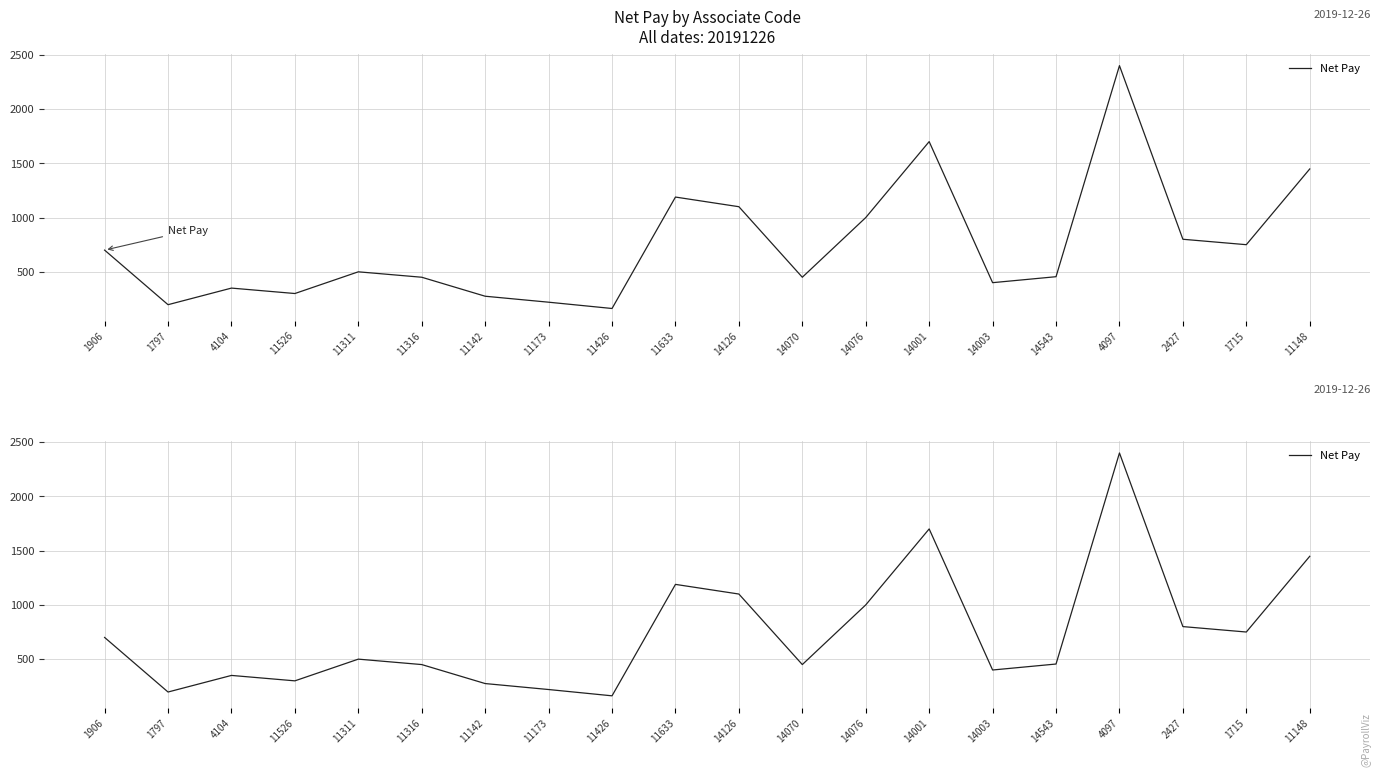

What is the label of the 10th point from the right?

14126